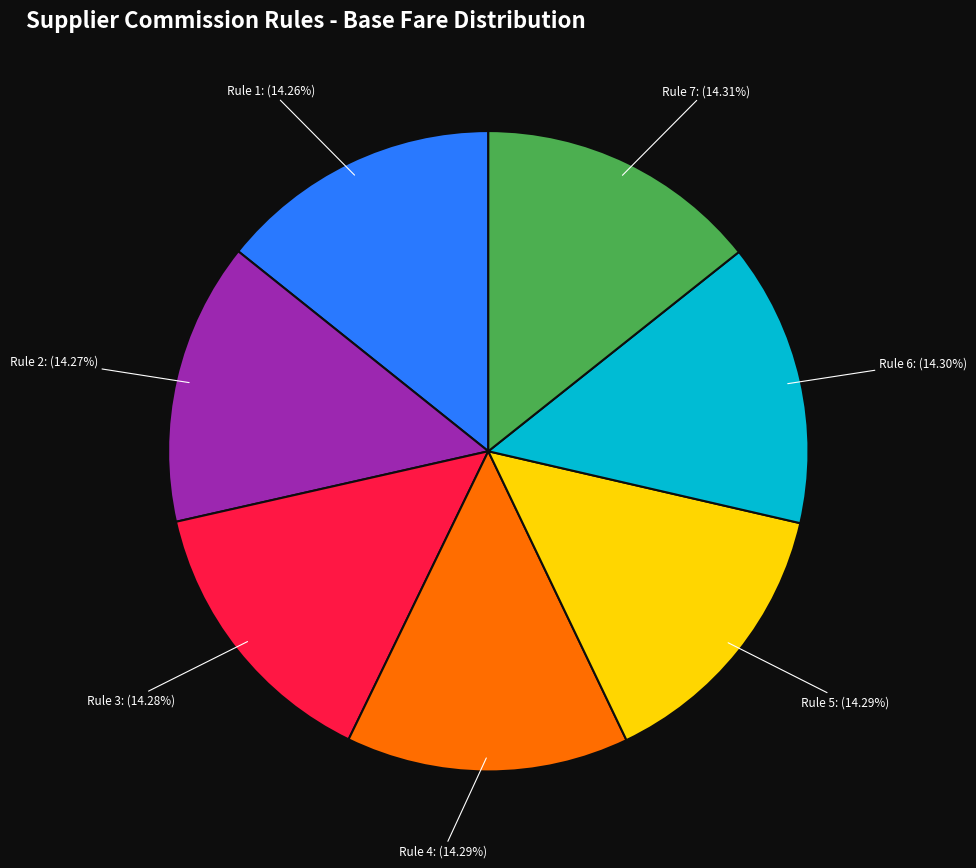

Does any single category account for the majority?

No